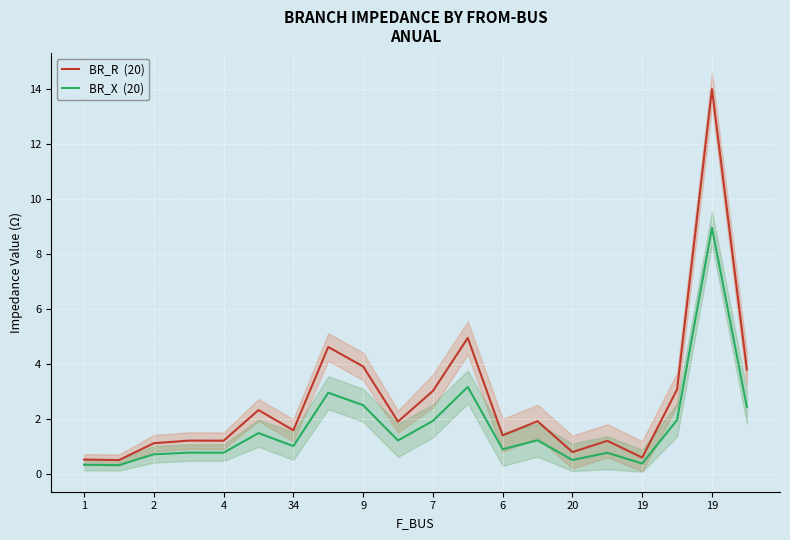

True or false: BR_R  (20) has more than 0 points higher than both neighbors.

True